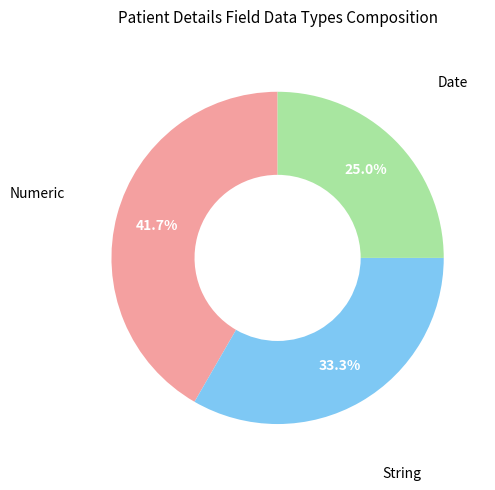

Does any single category account for the majority?

No